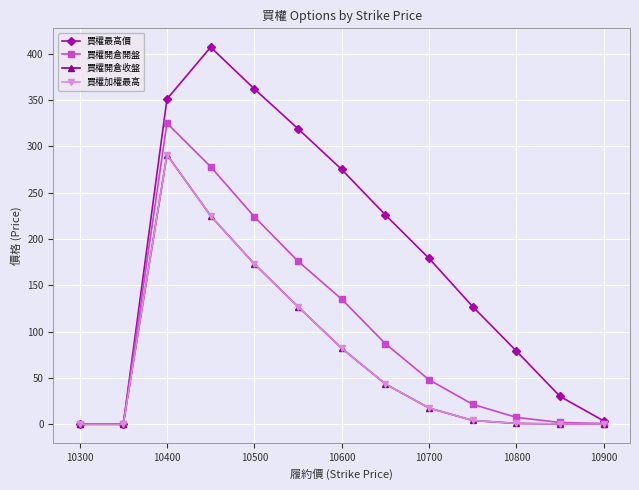

How many values in the 買權加權最高 series are below 17?

6